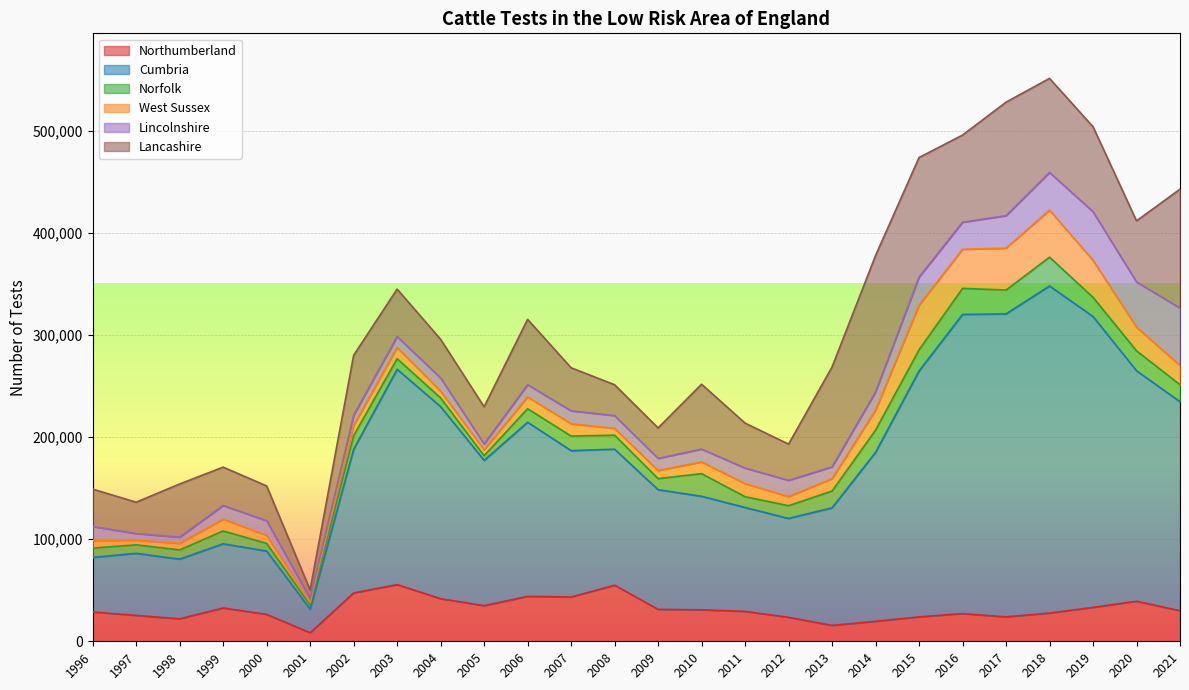

Which category has the highest value in the Northumberland series?

2003